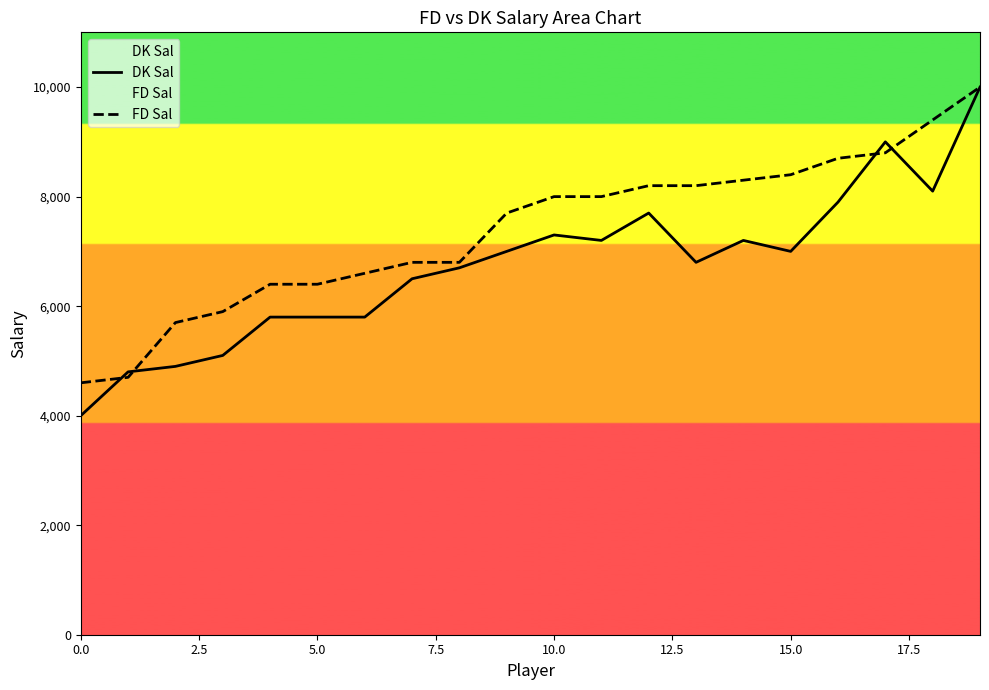

Which series has the largest total across all categories?

FD Sal